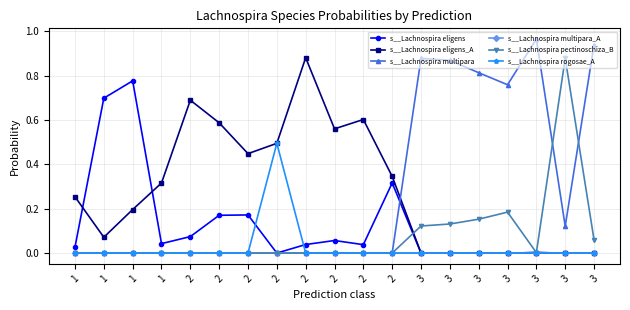

What is the highest value of the s__Lachnospira eligens_A series?

0.9